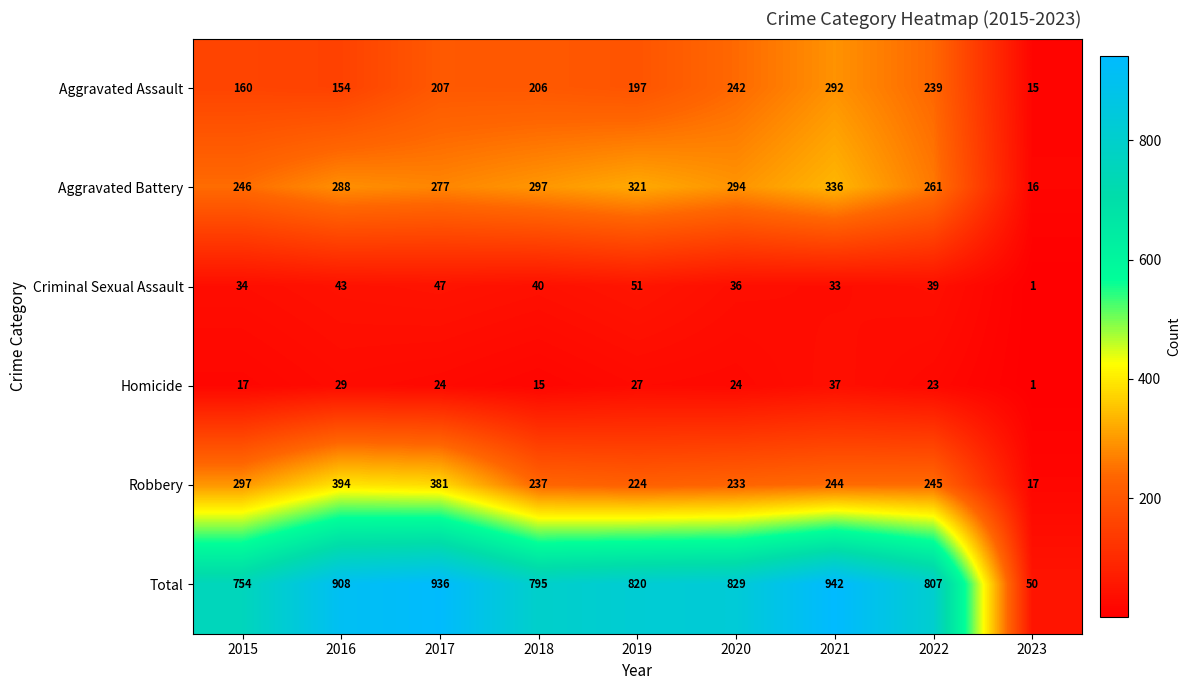

Between 2020 and 2023, which series saw the biggest shift?

Total